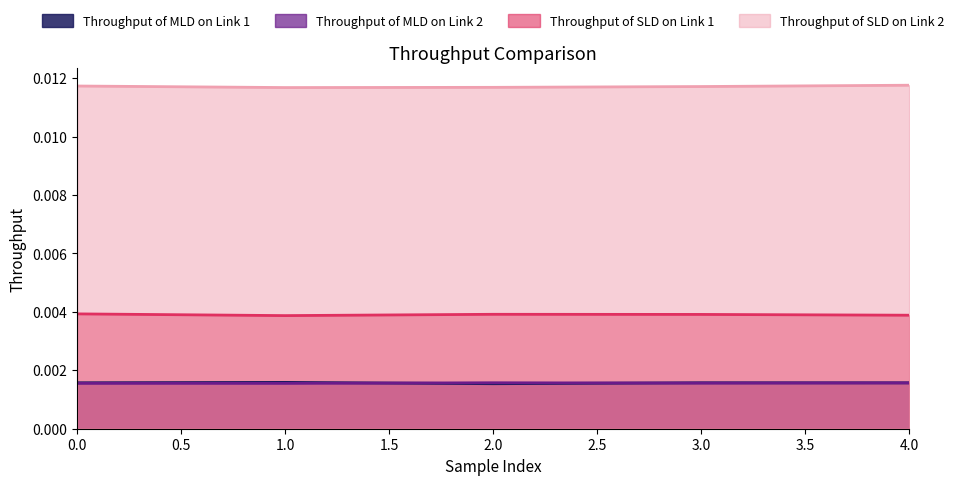

Where is the first local maximum for Throughput of SLD on Link 1?

2